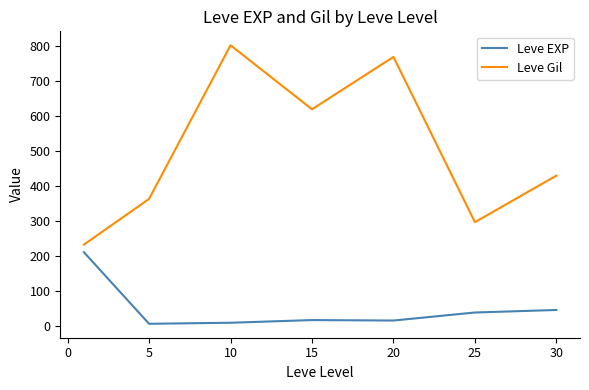

Rank the series by their maximum value, from highest to lowest.

Leve Gil, Leve EXP